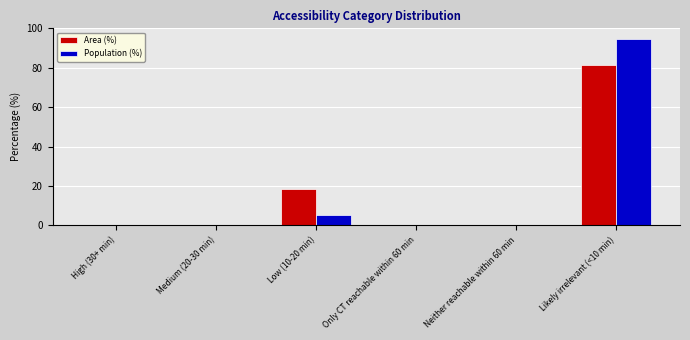

Is the value of Population (%) at Likely irrelevant (<10 min) greater than the value of Area (%) at Neither reachable within 60 min?

Yes